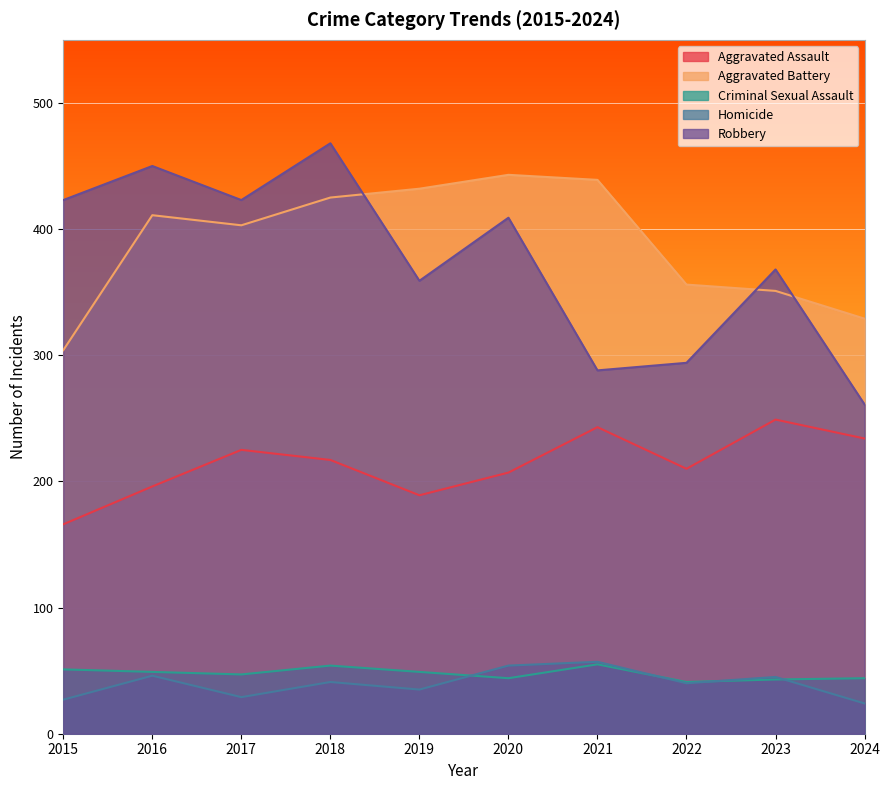

True or false: Aggravated Battery has more than 2 interior local peaks.

False